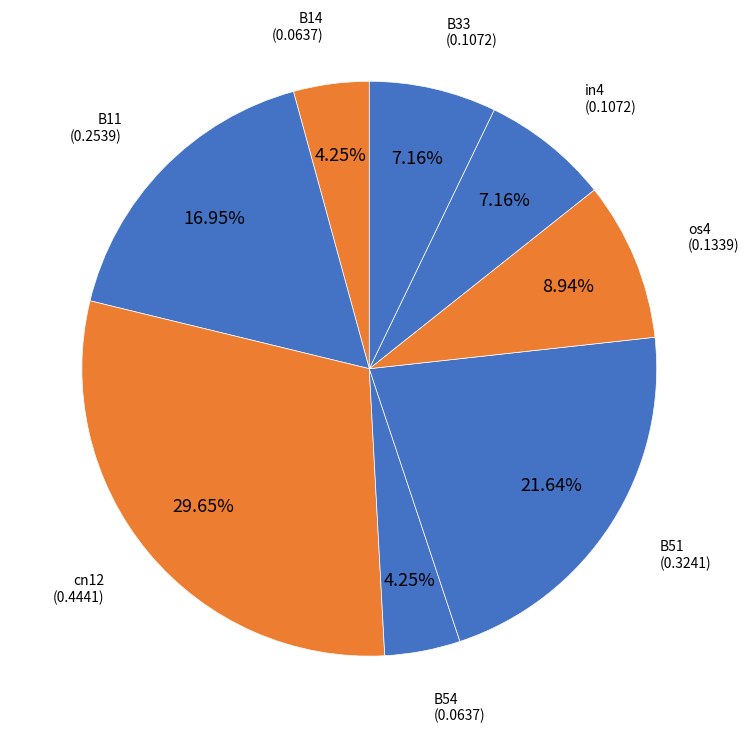

How many slices are in this pie chart?

8